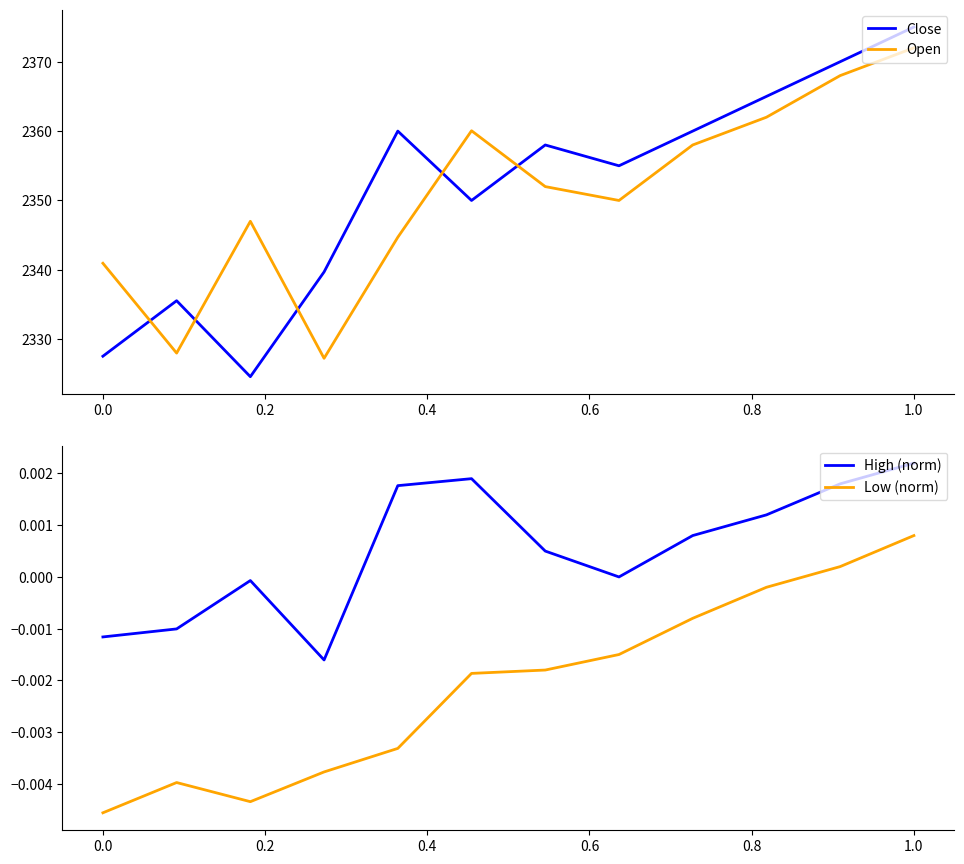

How many interior local peaks does the Low (norm) series have?

1